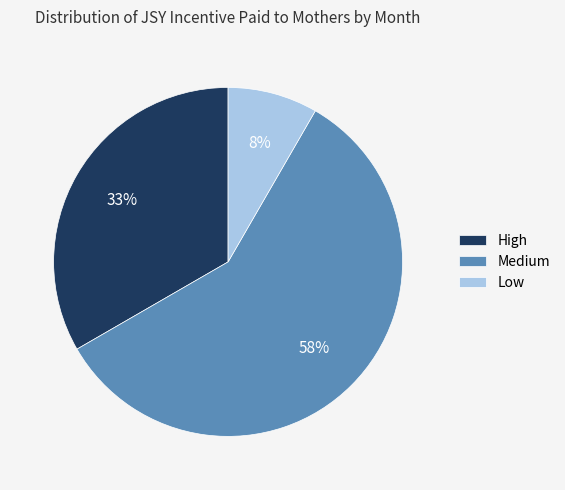

Is there any slice that represents more than half of the pie?

Yes